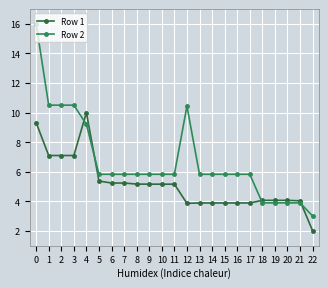

At 5, list the series in order from smallest to largest.

Row 1, Row 2